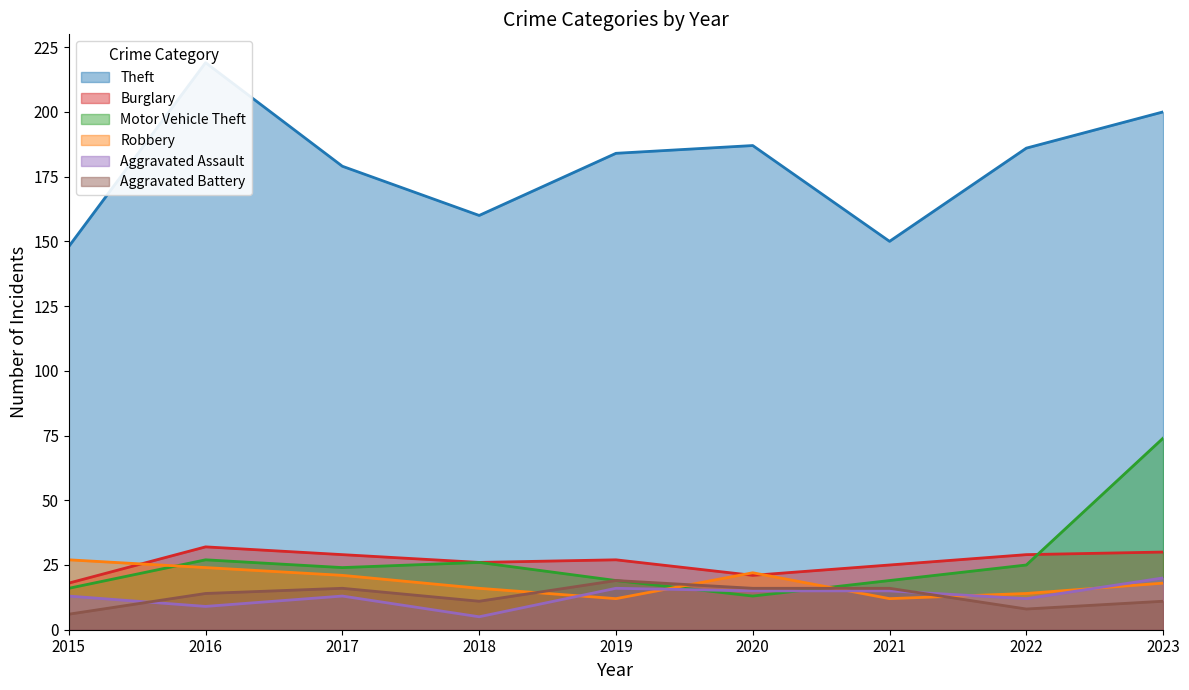

Rank the categories by Burglary value from highest to lowest.

2016, 2023, 2017, 2022, 2019, 2018, 2021, 2020, 2015